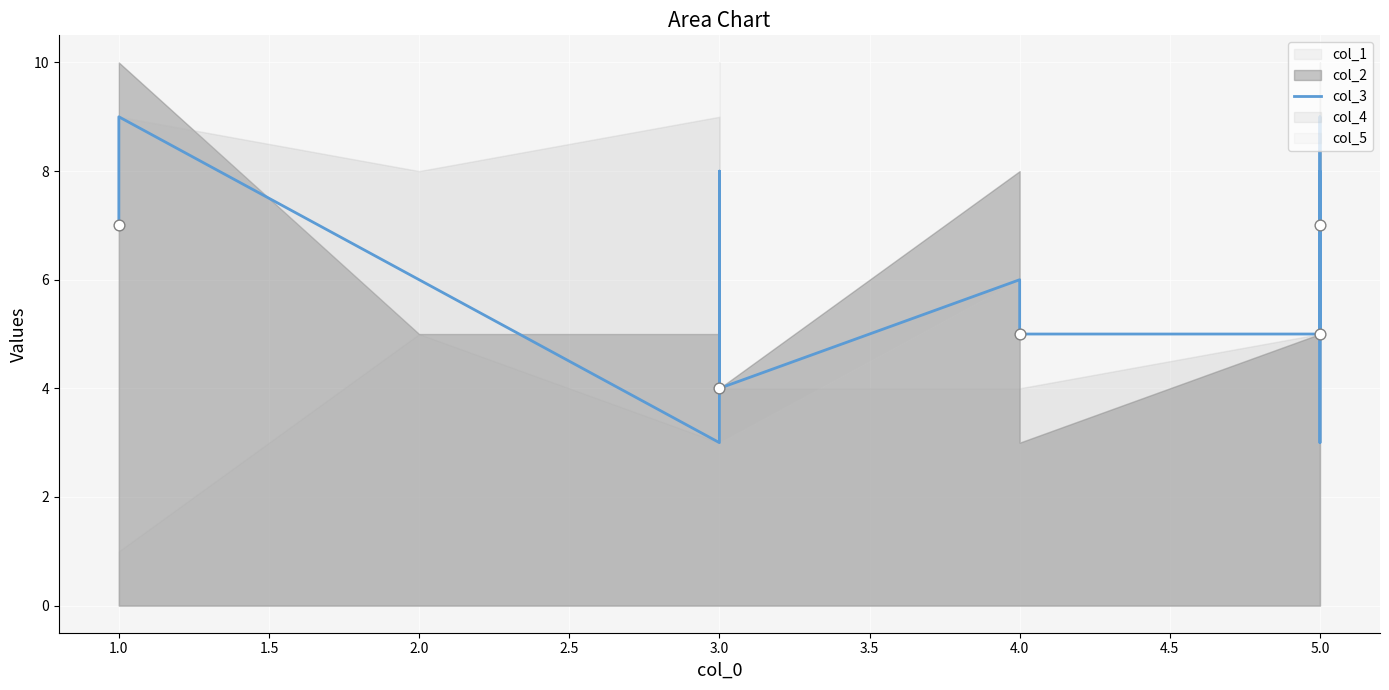

What is the change in value from 2.0 to 3.0?

+5